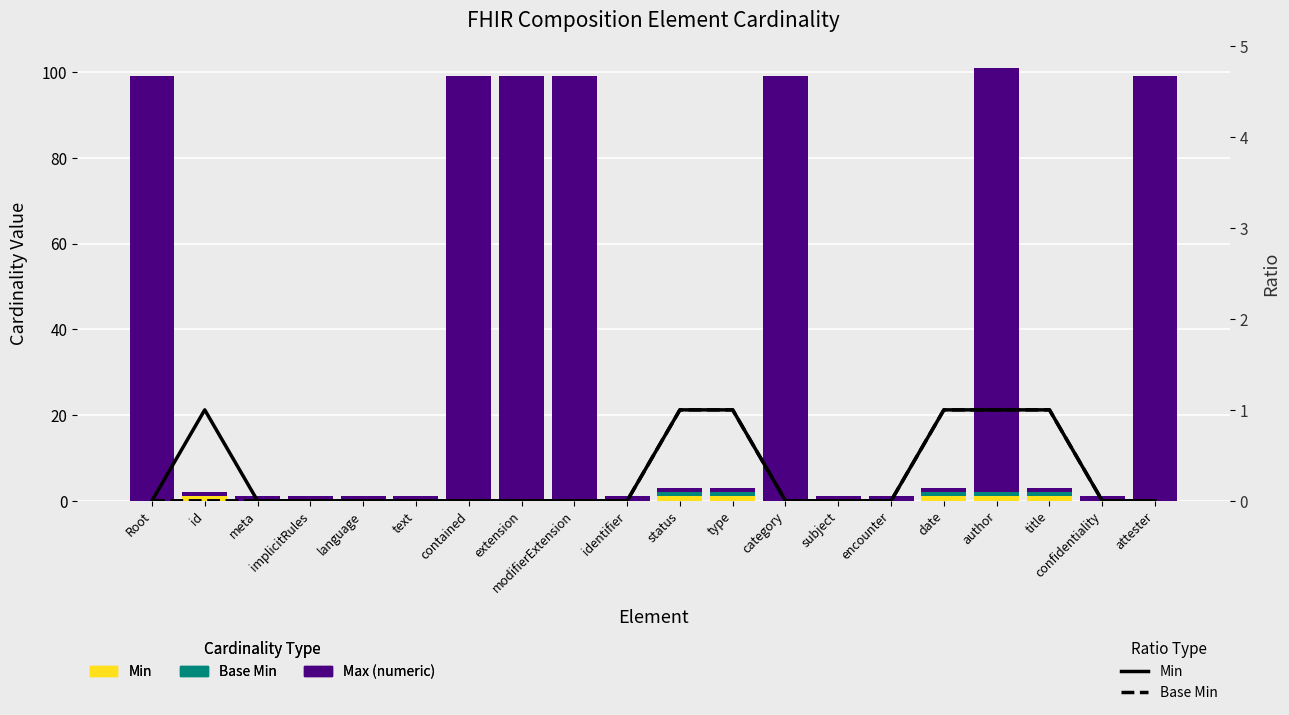

At which category is the sum across all series the highest?

author